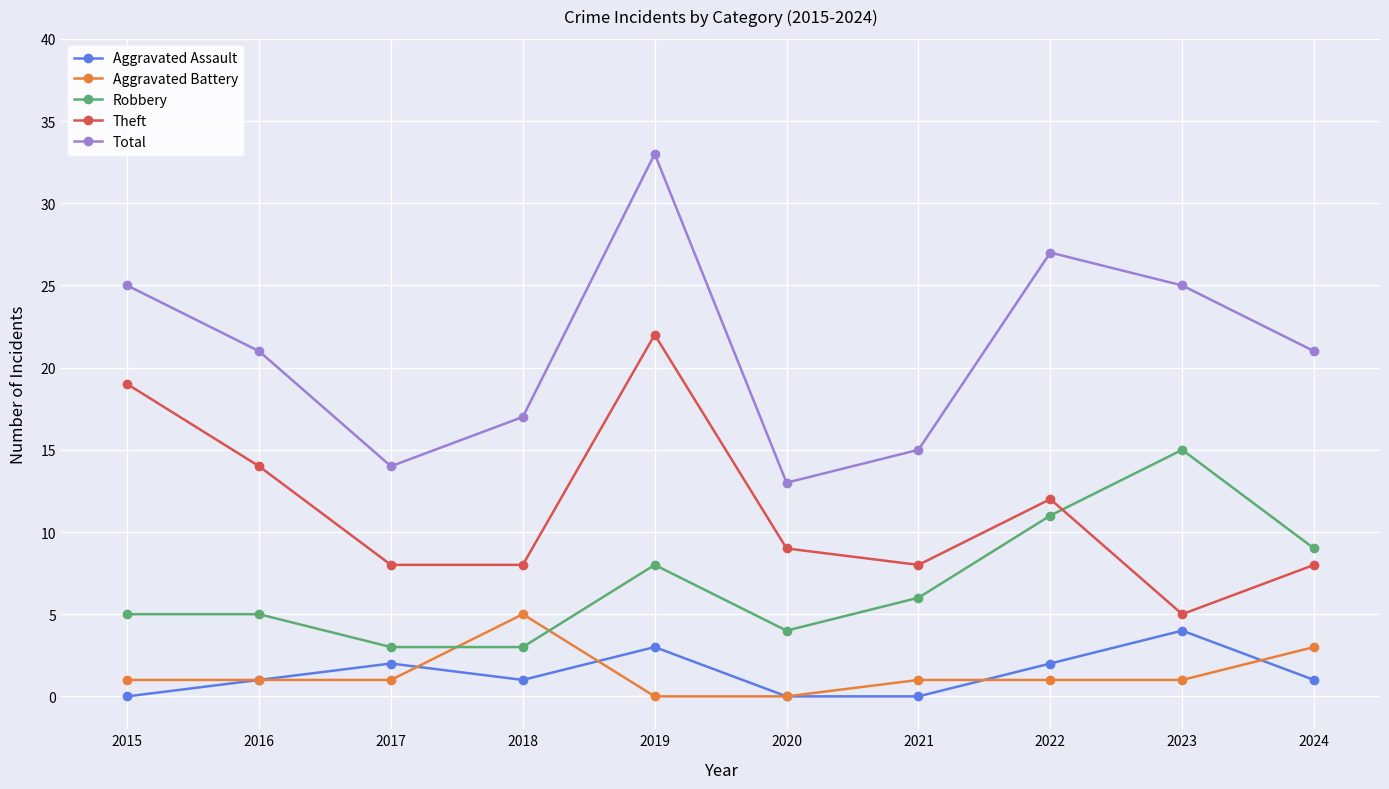

What value does the Aggravated Assault series have at 2024?

1